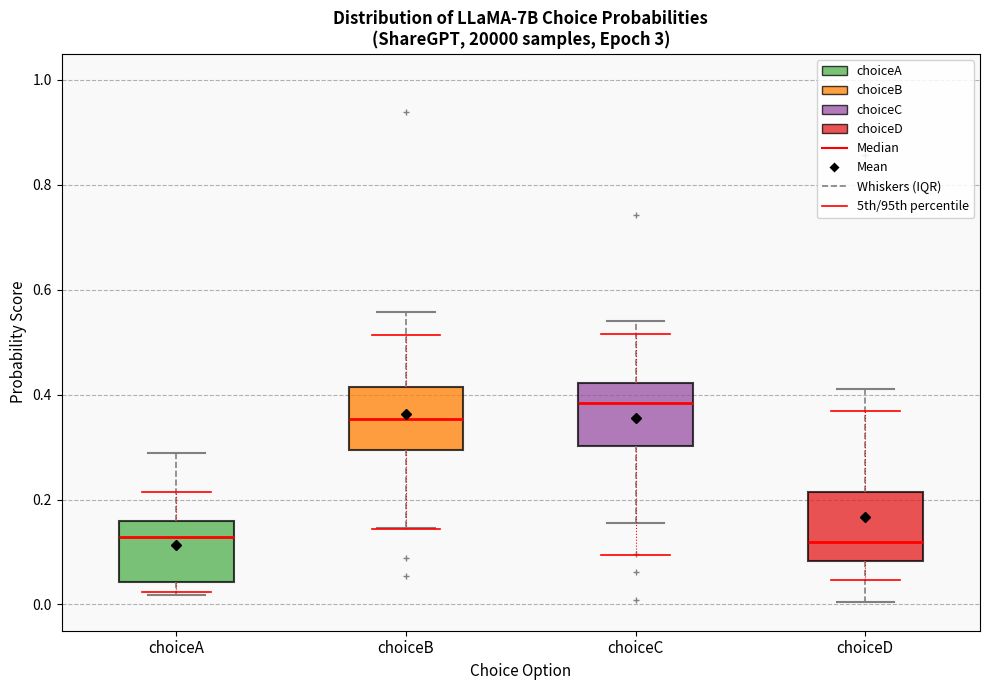

Which box has the highest median line?

choiceC